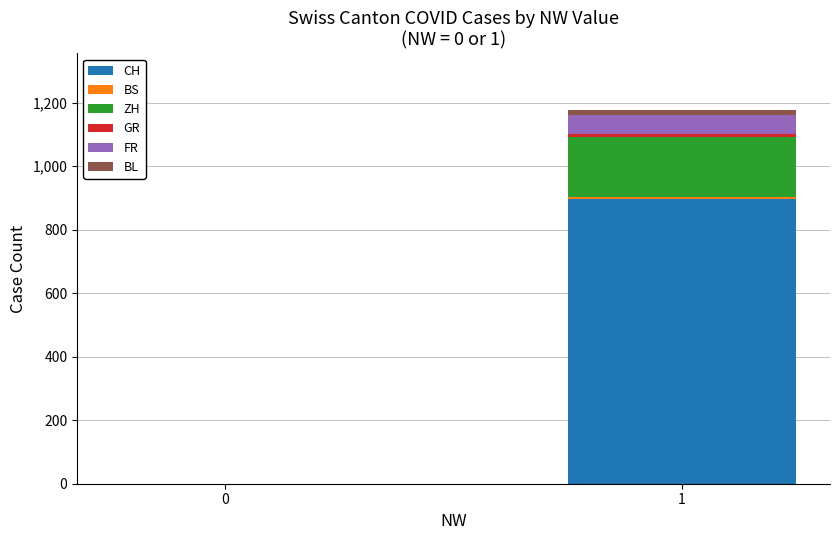

What is the maximum value for CH?

895